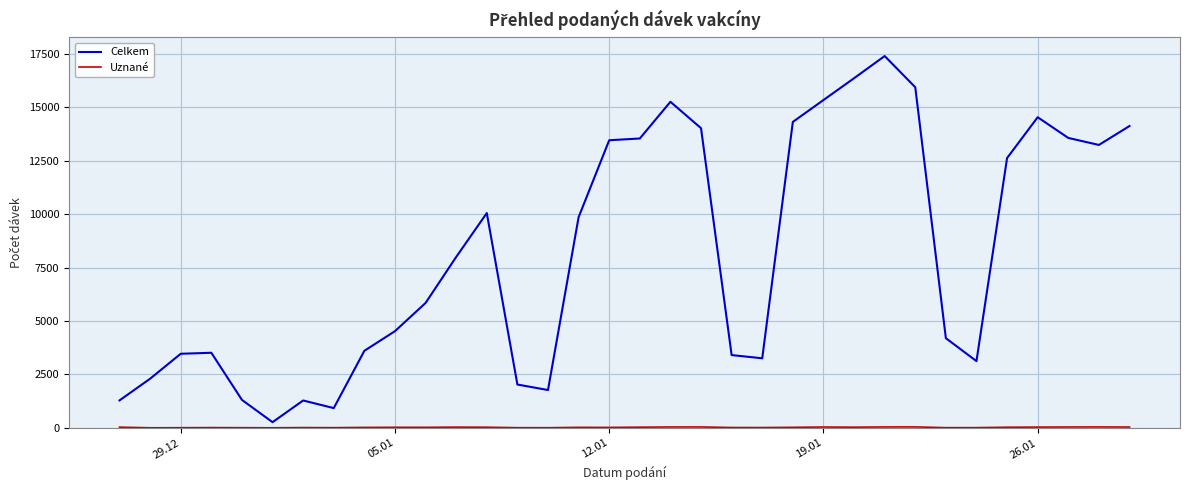

Which series has the largest total across all categories?

Celkem